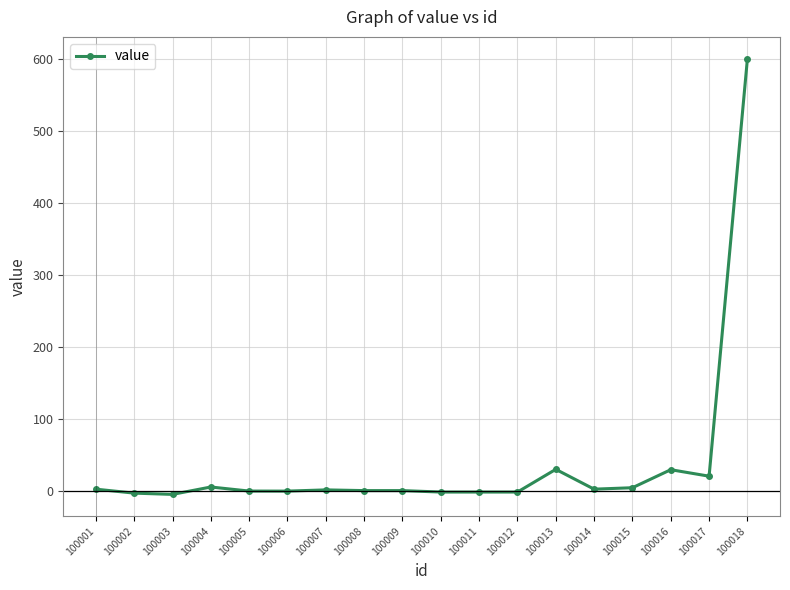

What is the difference between the maximum and minimum values?

604.2